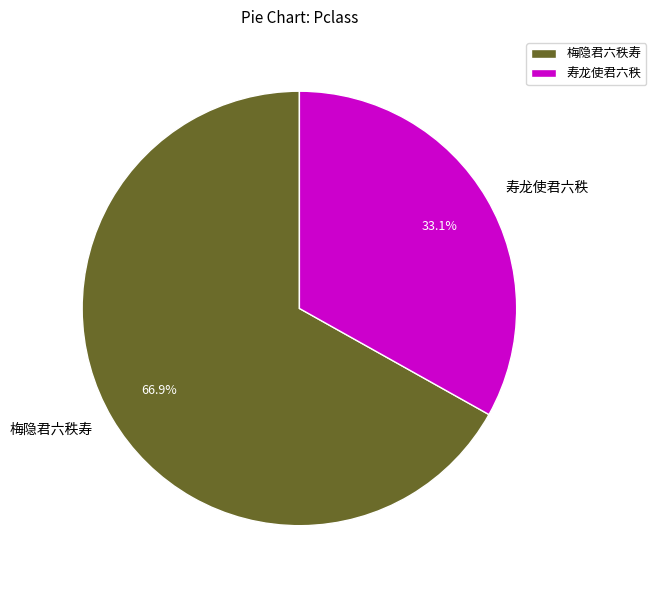

To the nearest percent, what percentage of the pie is 梅隐君六秩寿?

67%